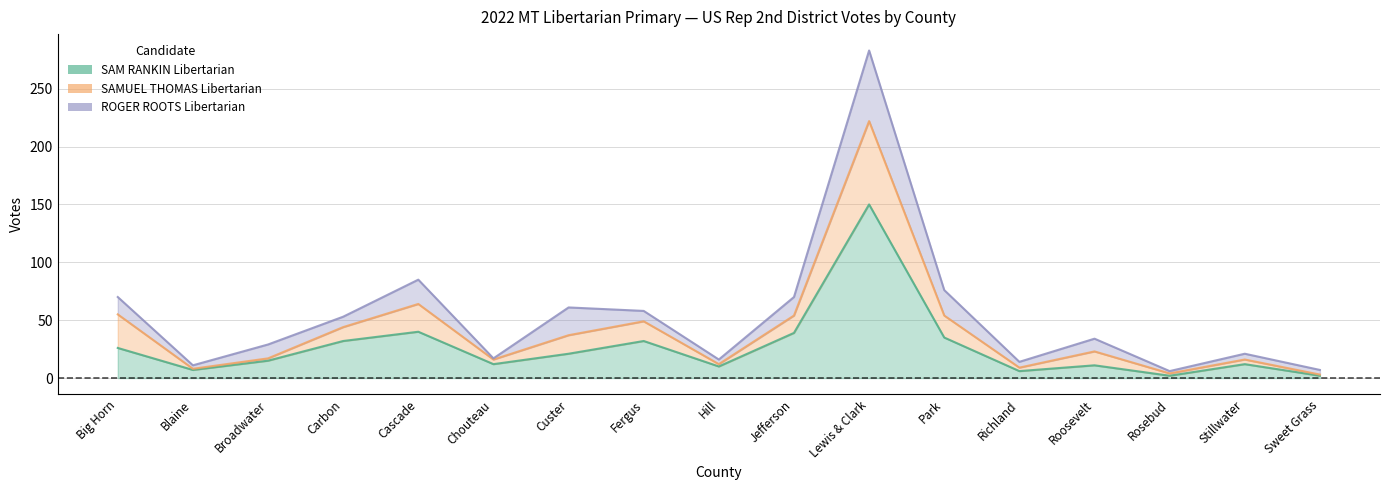

What is the value of the ROGER ROOTS Libertarian point at the 15th from the left?

2